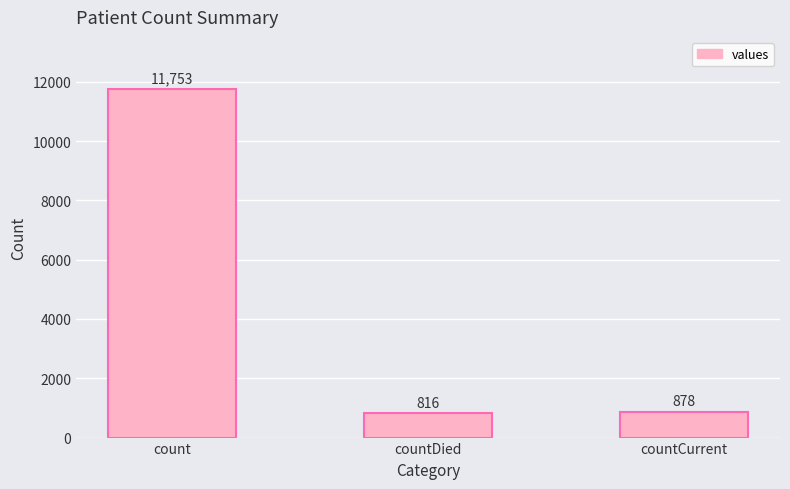

What is the value of the 3rd bar from the left?

878